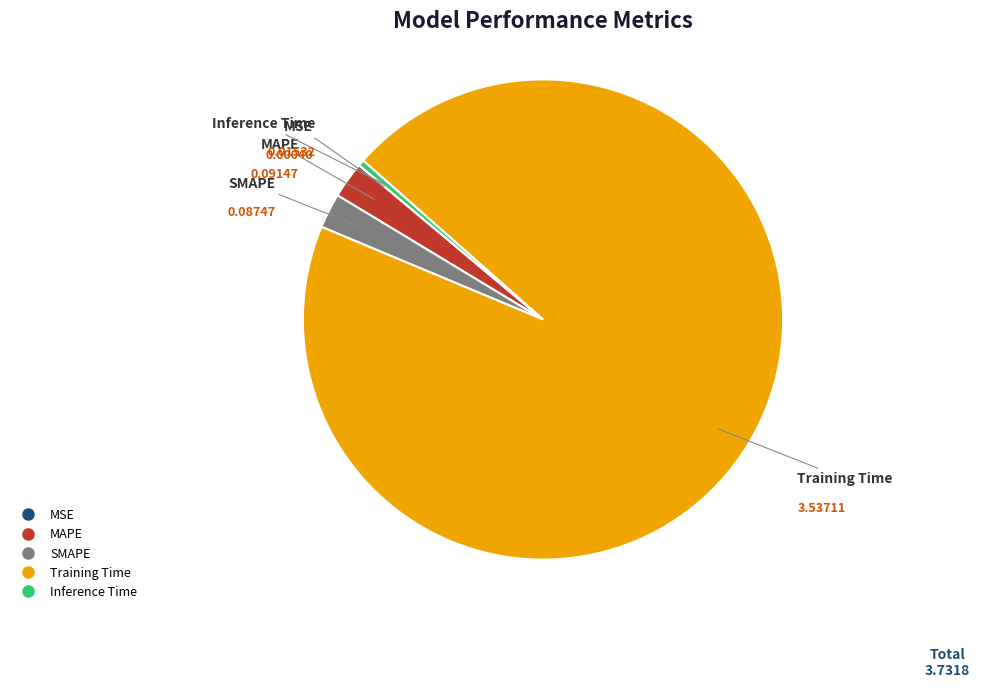

Which category has the biggest portion of the pie?

Training Time